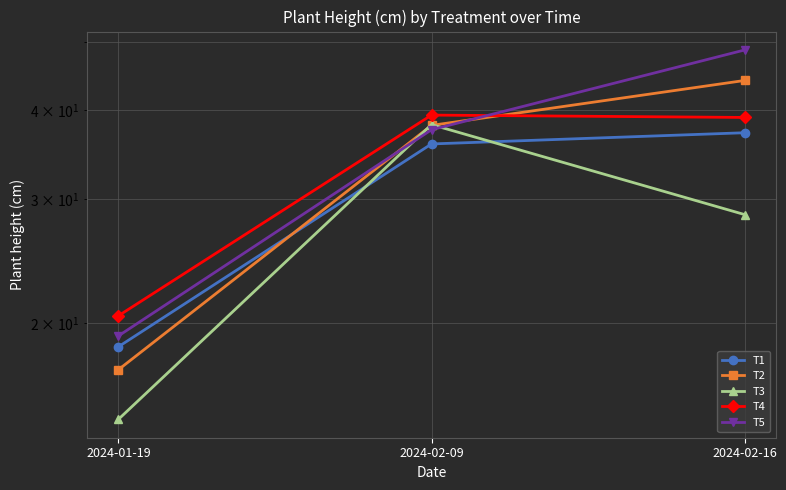

What position from the left is 2024-02-09?

2